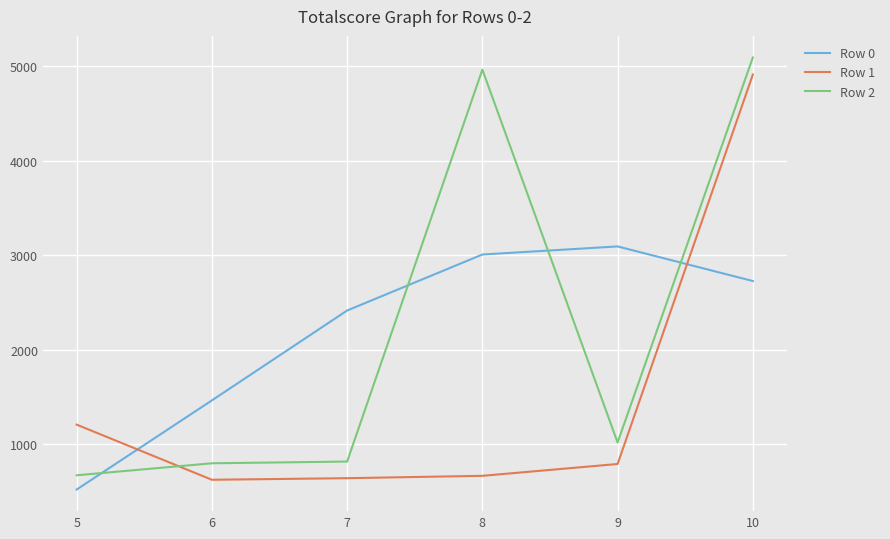

How many intersections are there between Row 2 and Row 0?

4